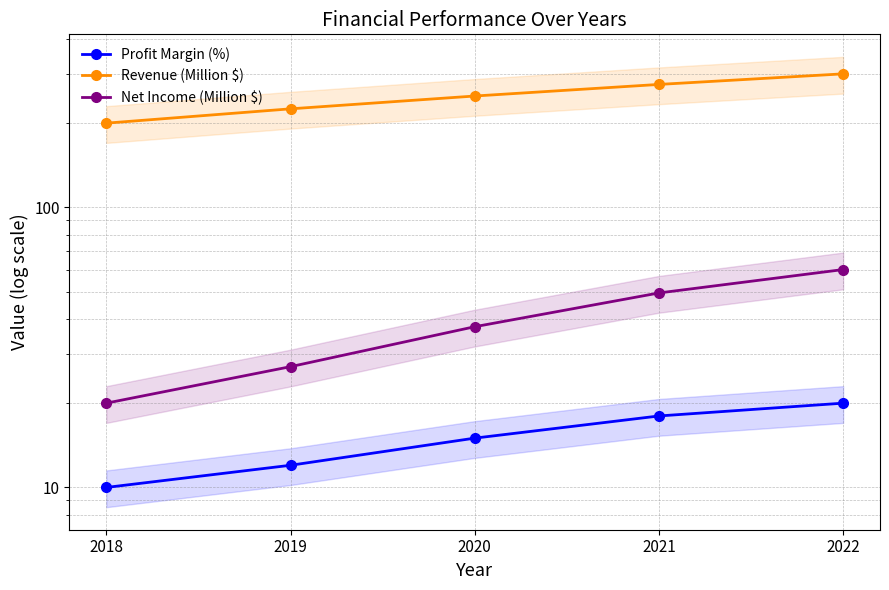

Reading left to right, list all the values displayed in this chart.

Profit Margin (%): 2018=10.0	2019=12.0	2020=15.0	2021=18.0	2022=20.0
Revenue (Million $): 2018=200.0	2019=225.0	2020=250.0	2021=275.0	2022=300.0
Net Income (Million $): 2018=20.0	2019=27.0	2020=37.5	2021=49.5	2022=60.0